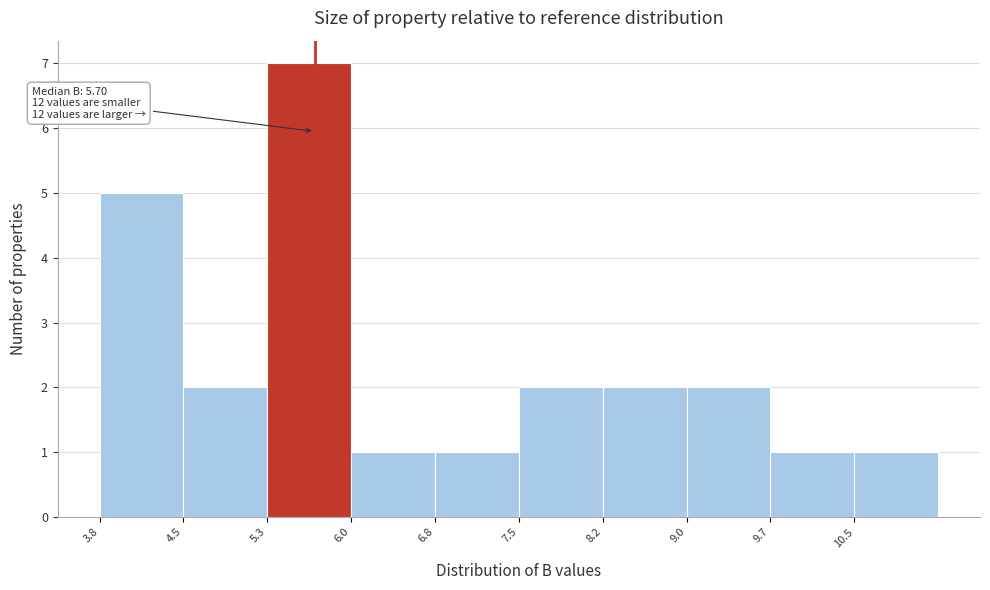

Over which range of the x-axis is the bar tallest?

5.3 to 6.0